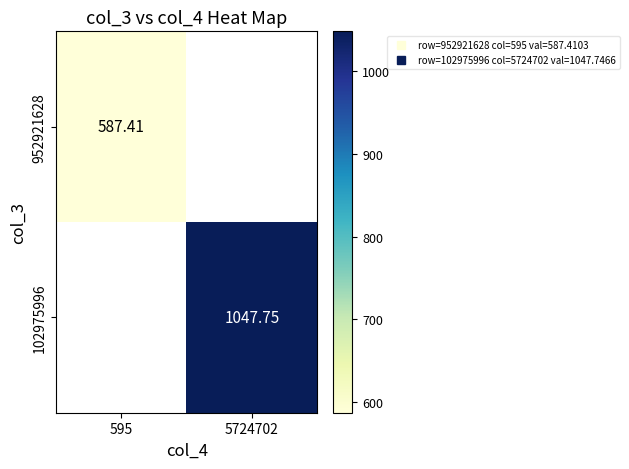

What is the approximate value of 952921628 at 595?

587.4